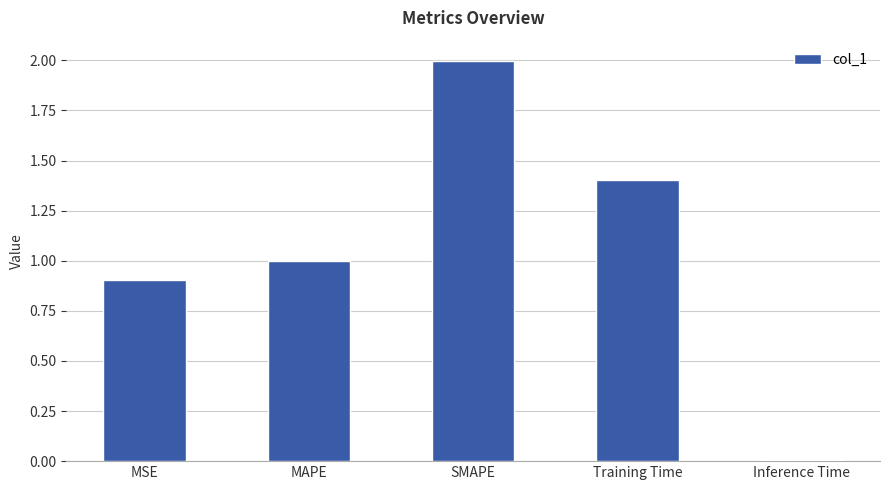

What position from the right is MAPE?

4